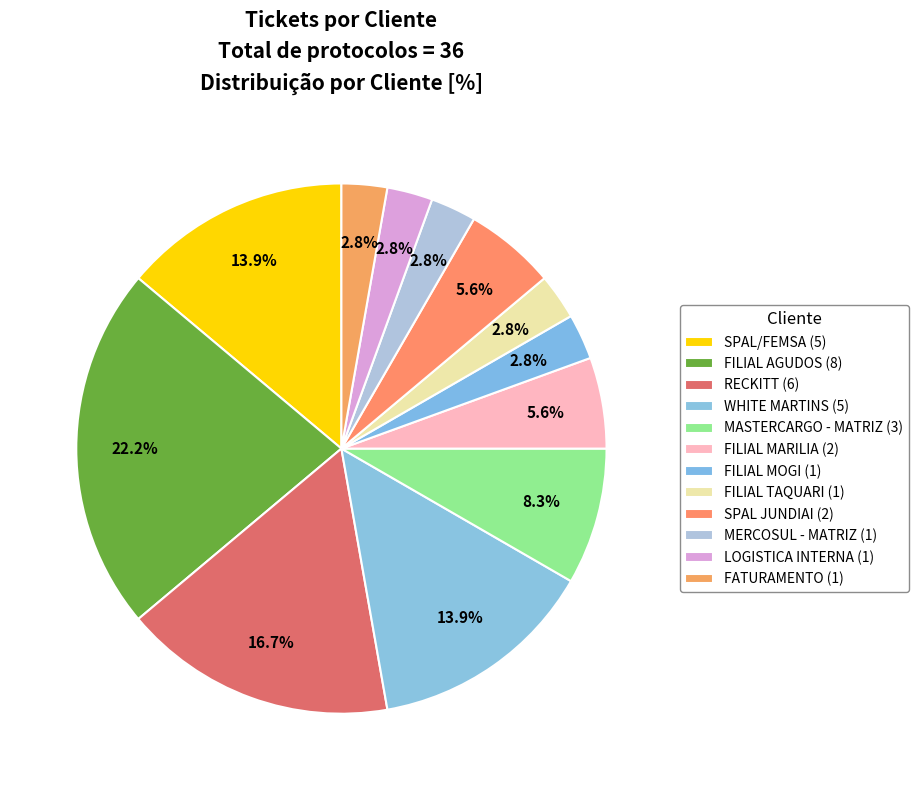

To the nearest percent, what portion does MASTERCARGO - MATRIZ represent?

8%